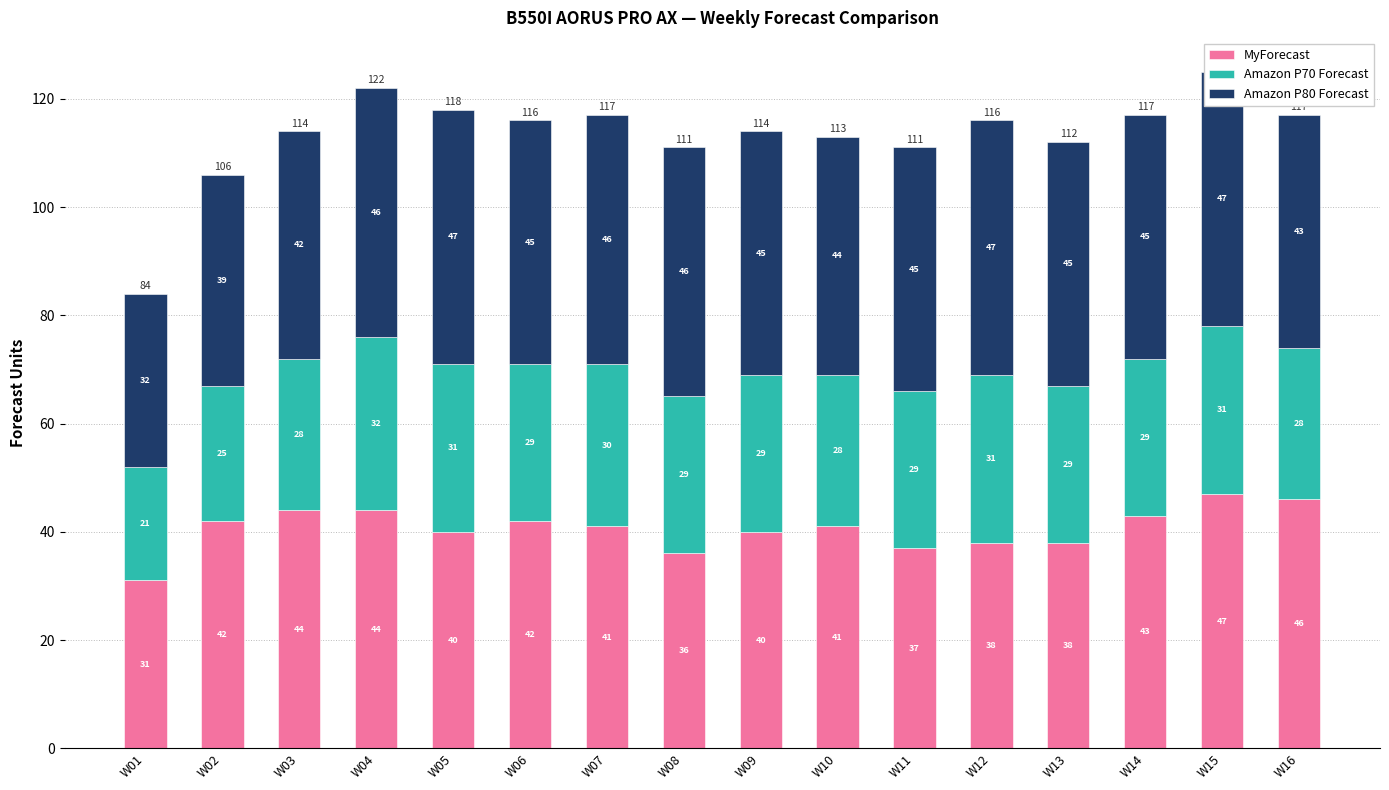

Is it true that Amazon P80 Forecast equals 61 at W08?

False